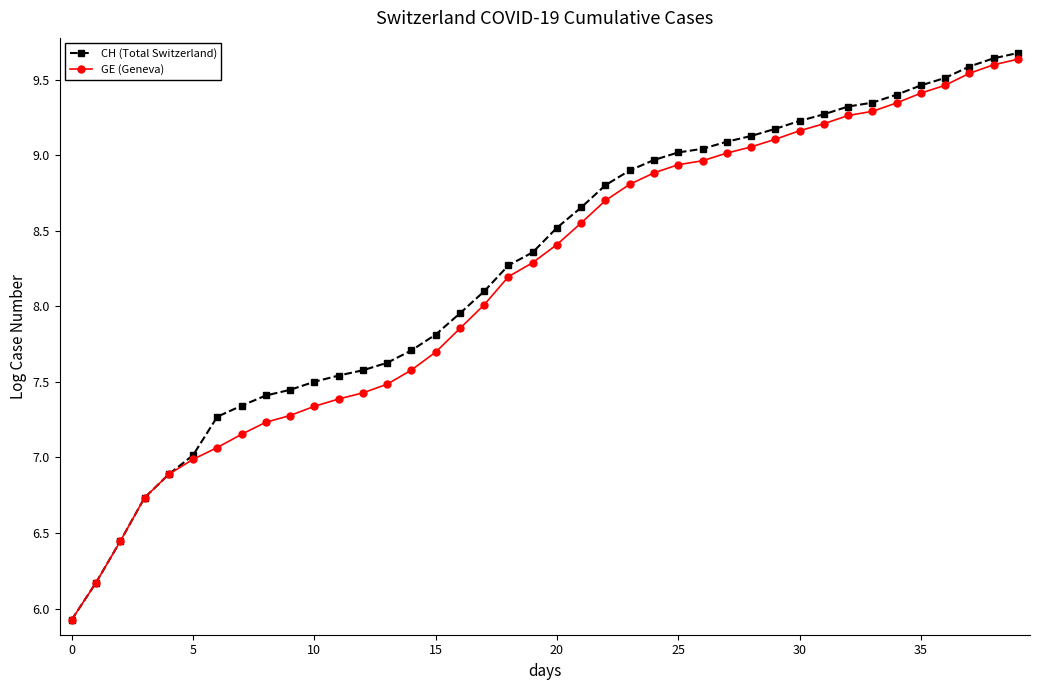

Which series has the widest spread of values?

CH (Total Switzerland)